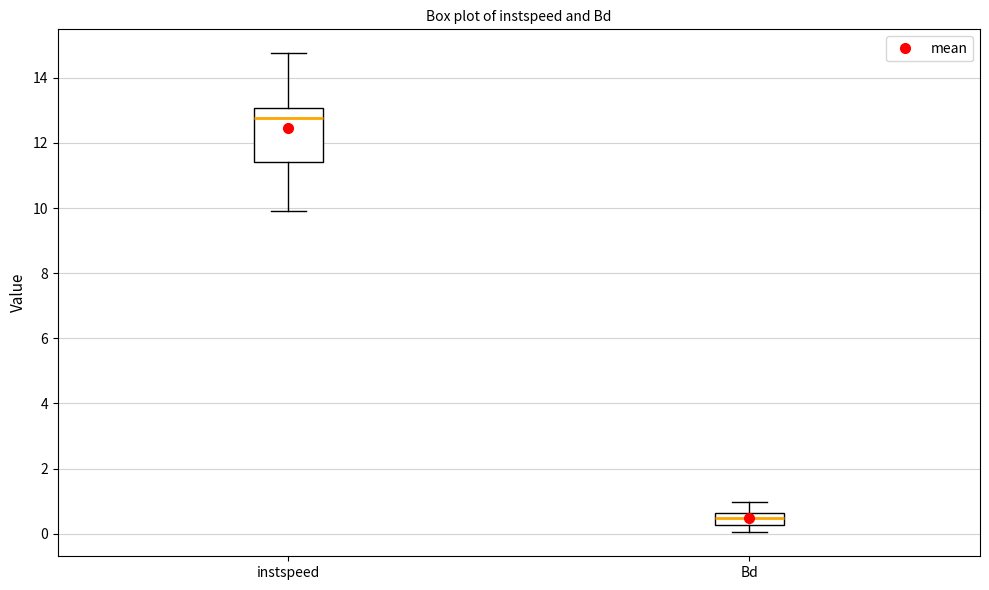

Reading left to right, transcribe this box plot: for each box, give where its median line is, the range the box spans, and where its two whiskers end, as read against the y-axis. The values are not printed on the chart, so give them approximately, as read against the axis.

instspeed: median 12.8, box 11.4 to 13.0, whiskers 10.0 to 14.8
Bd: median 0.4, box 0.2 to 0.6, whiskers 0.0 to 1.0